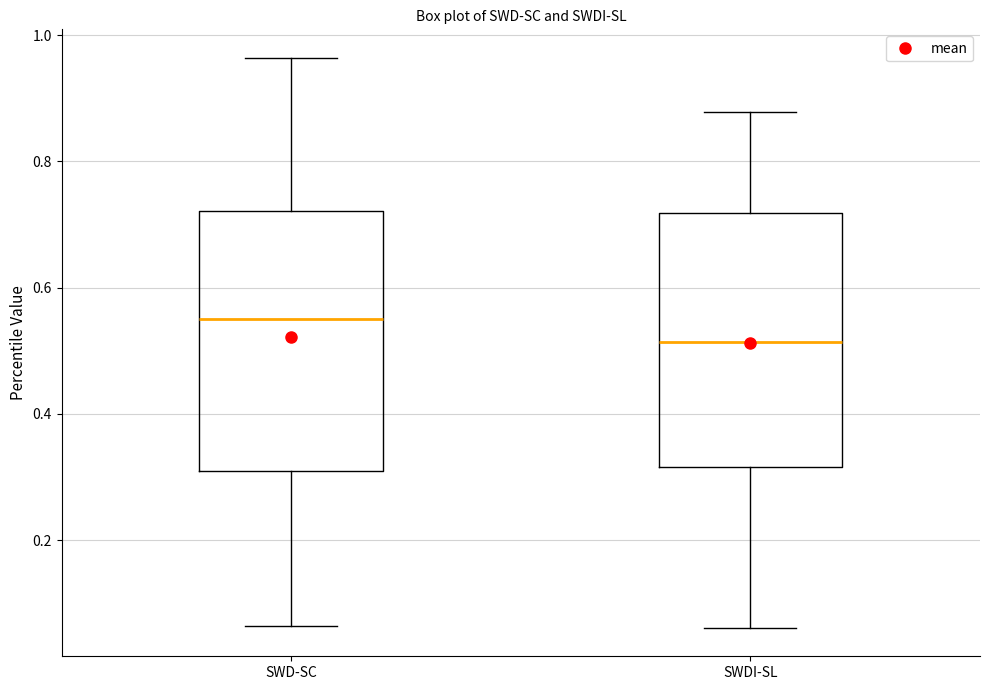

Reading left to right, transcribe this box plot: for each box, give where its median line is, the range the box spans, and where its two whiskers end, as read against the y-axis. The values are not printed on the chart, so give them approximately, as read against the axis.

SWD-SC: median 0.56, box 0.30 to 0.72, whiskers 0.06 to 0.96
SWDI-SL: median 0.52, box 0.32 to 0.72, whiskers 0.06 to 0.88